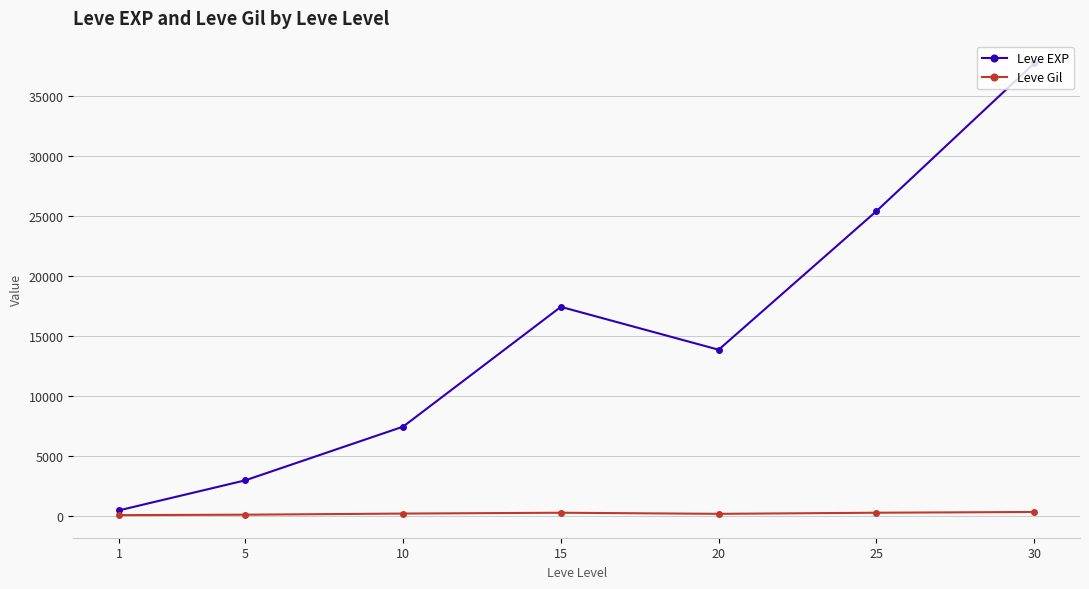

What is the sum of all Leve Gil values?

1725.6